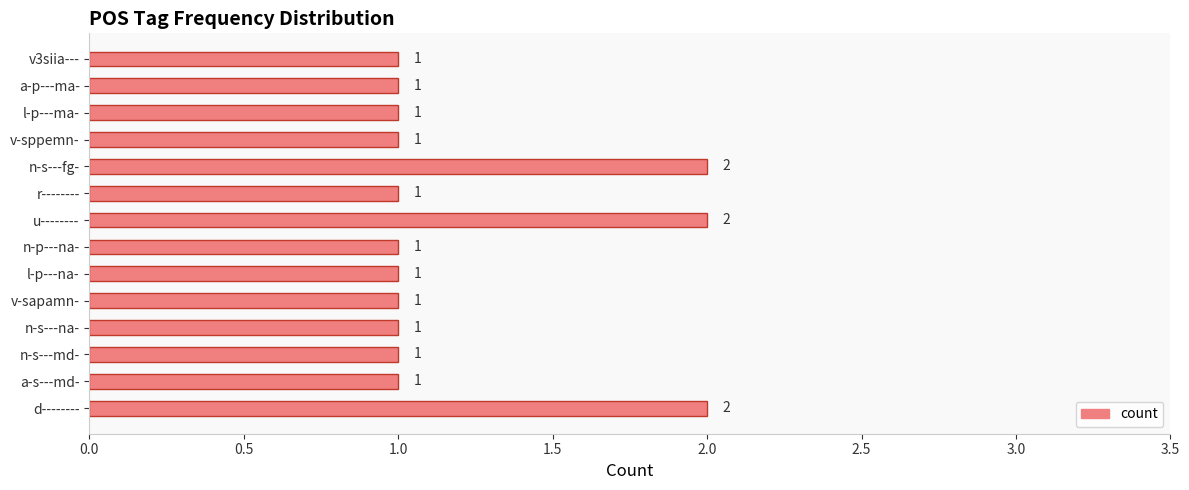

Approximately how many times larger is the value at n-s---fg- compared to n-s---na-?

2.0